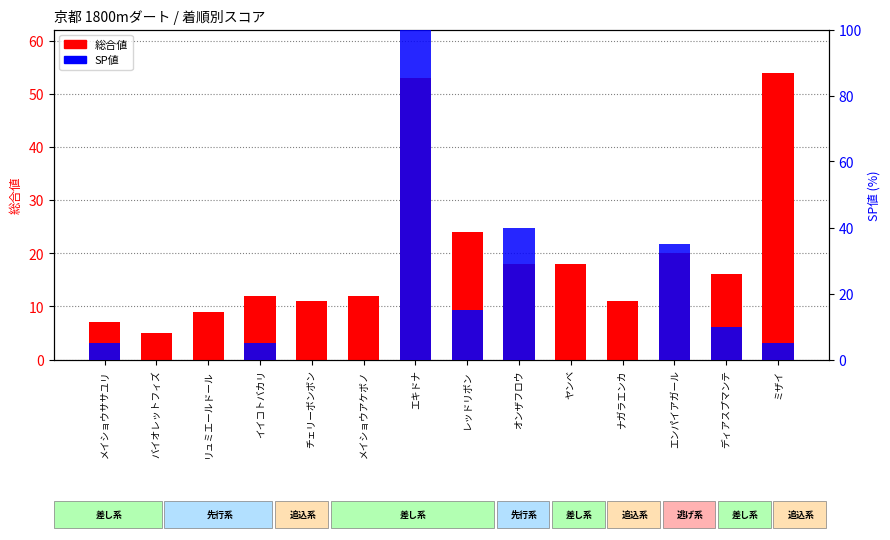

What is the difference between the SP値 values at エンパイアガール and イイコトバカリ?

30